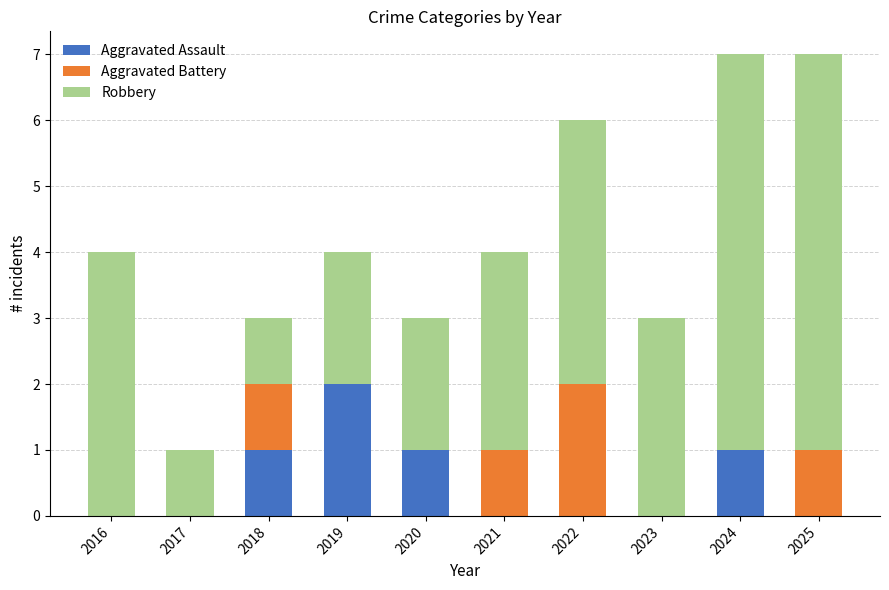

What is the total value across all series at 2025?

7